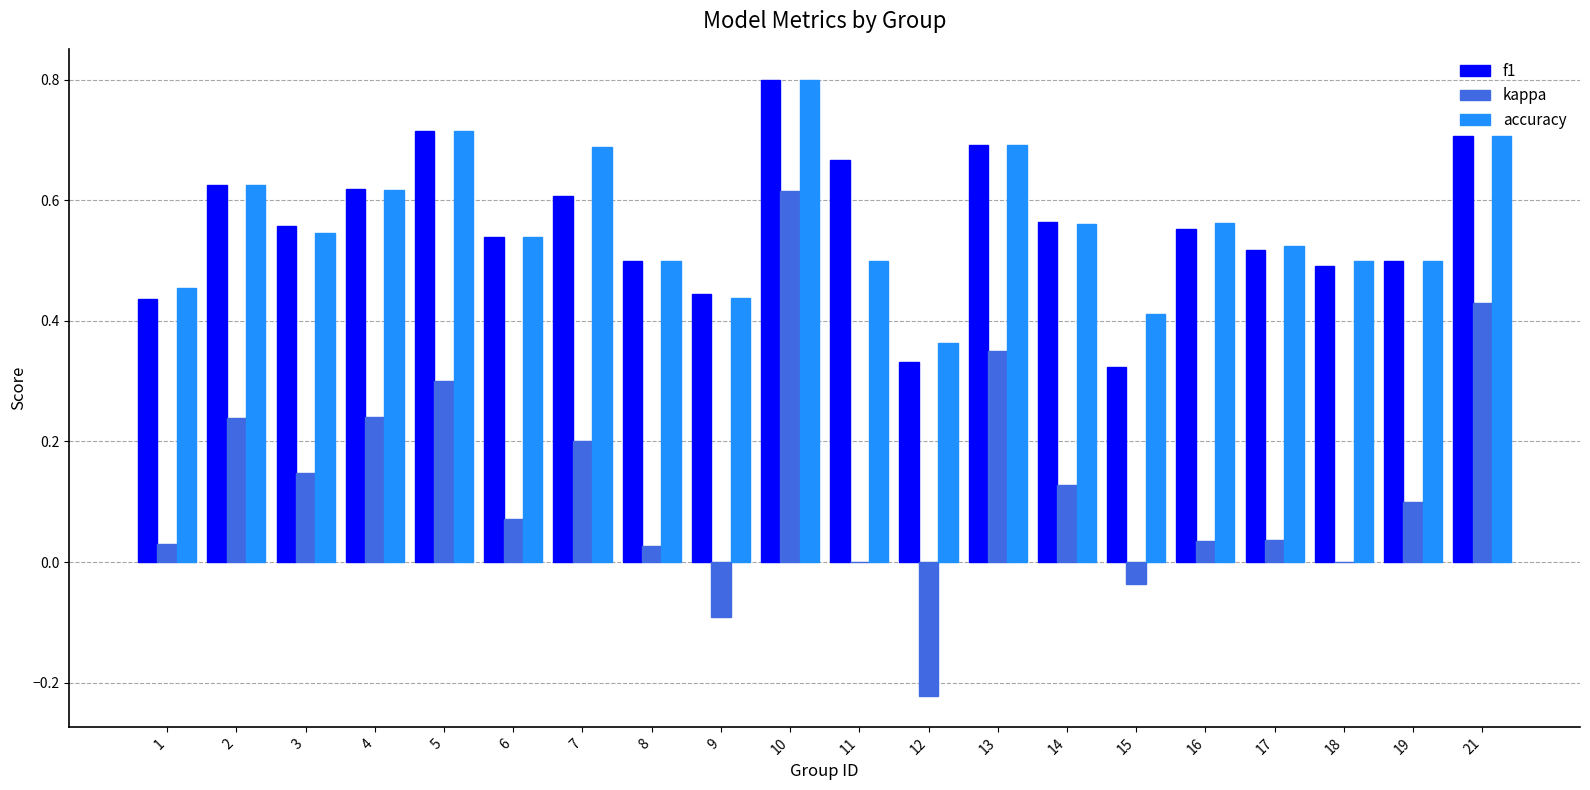

Which series has the widest spread of values?

kappa